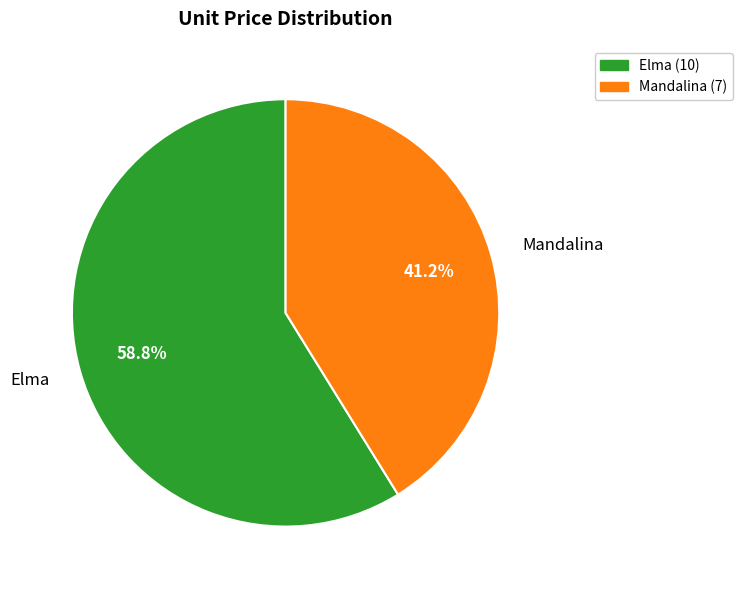

To the nearest percent, what is the combined percentage of Elma and Mandalina?

100%